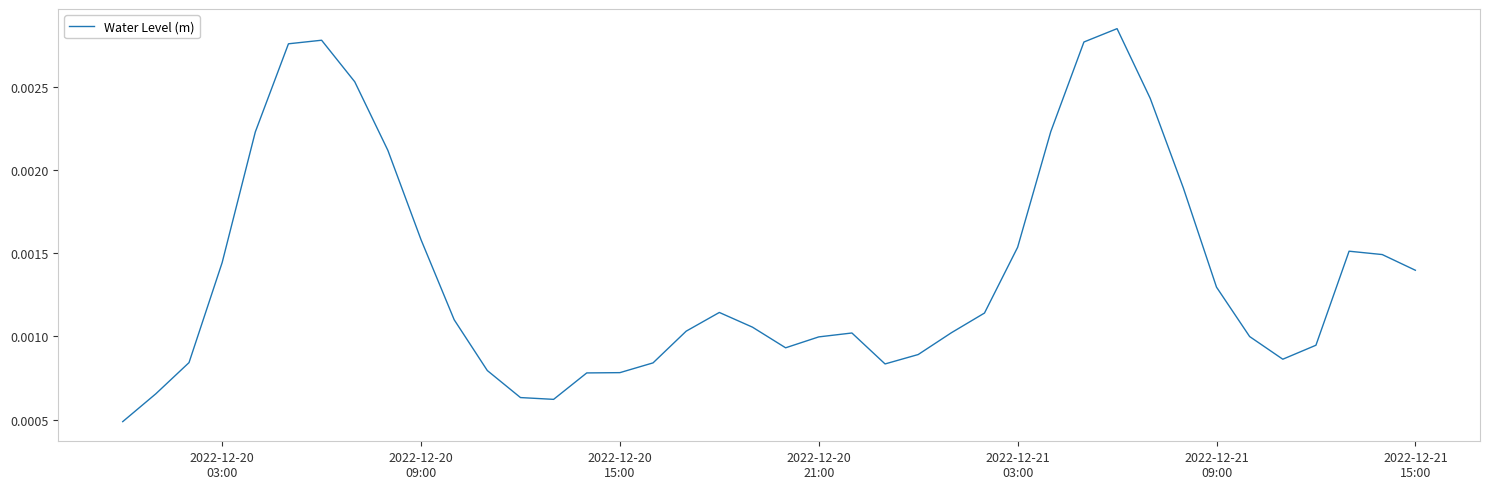

Does the chart display data point markers on the line(s)?

No